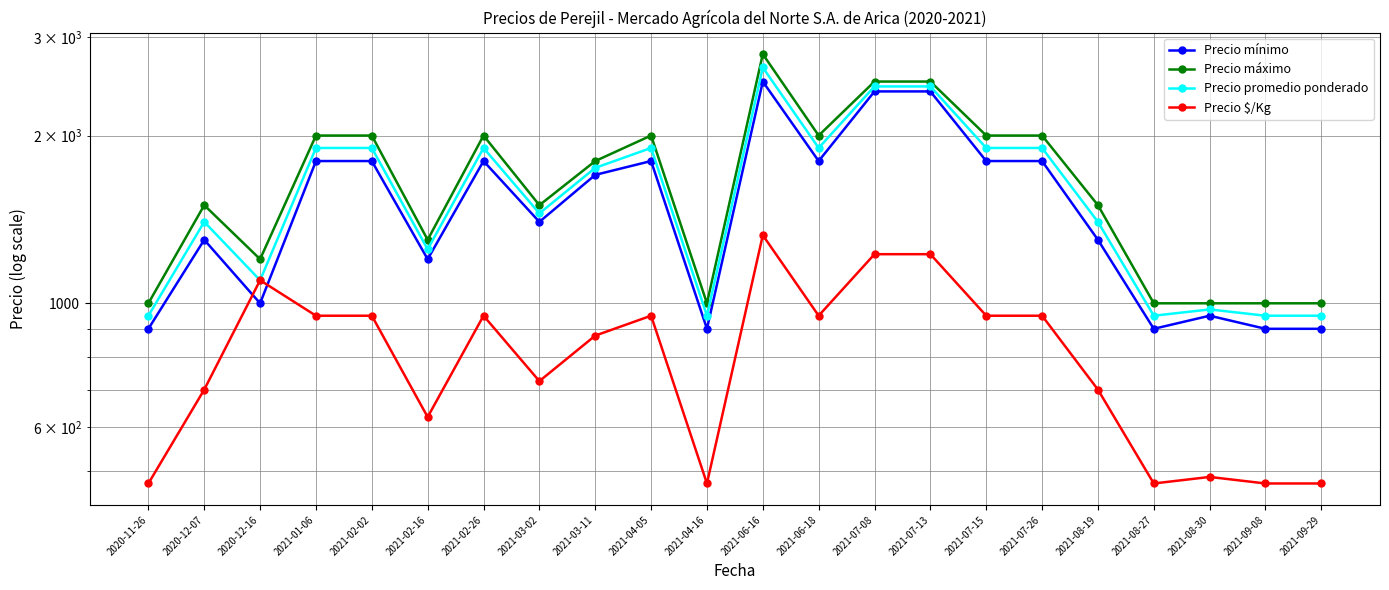

The value of Precio $/Kg at 2021-06-16 is 1325. True or false?

True